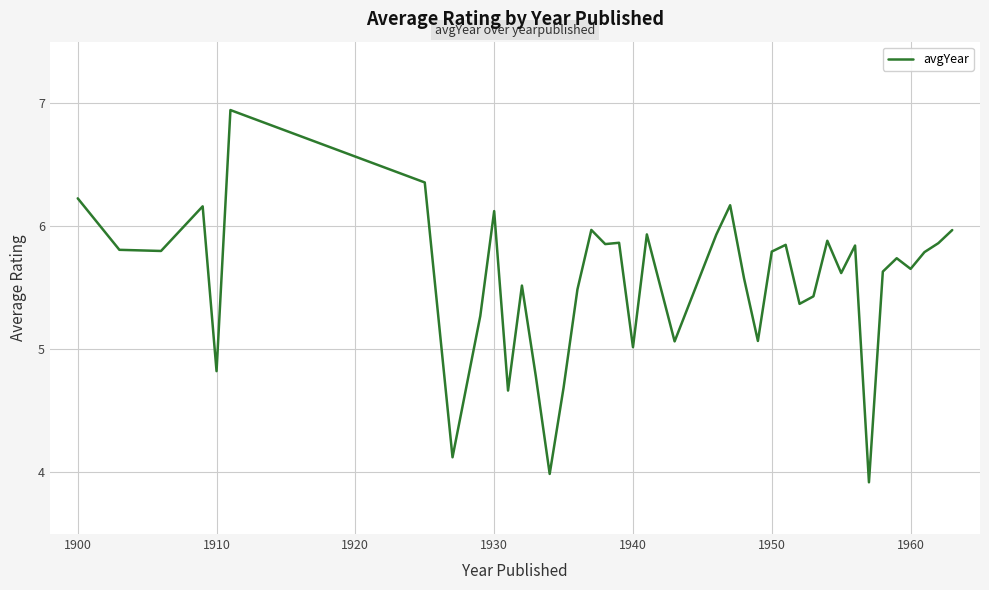

How many values are below 5?

7